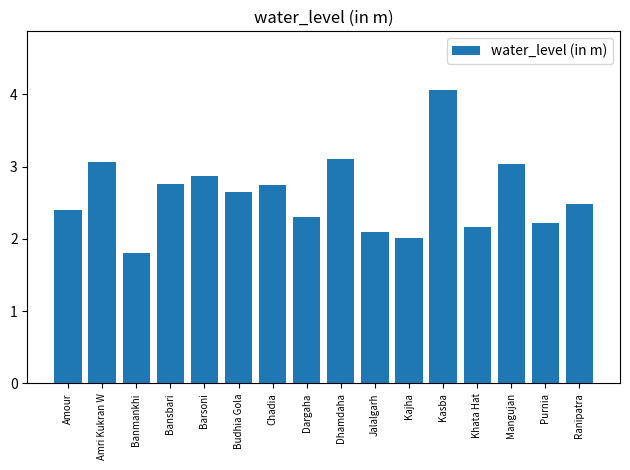

What is the difference between the maximum and minimum values?

2.3